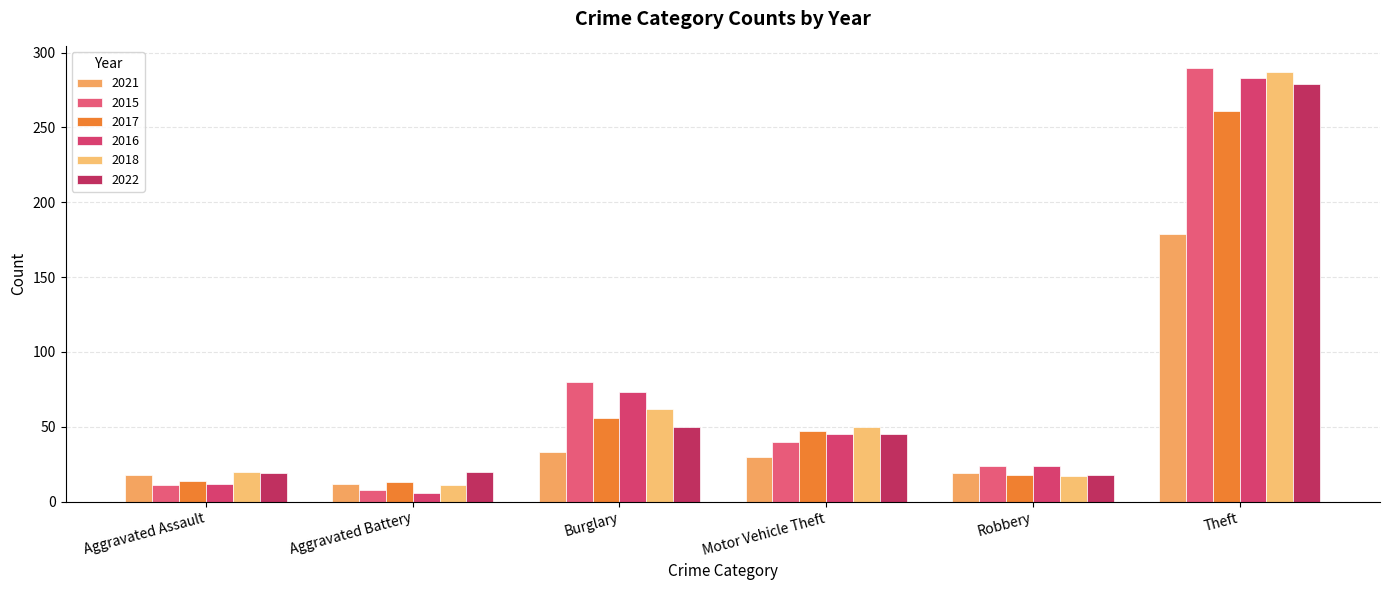

Rank the categories by 2016 value from highest to lowest.

Theft, Burglary, Motor Vehicle Theft, Robbery, Aggravated Assault, Aggravated Battery